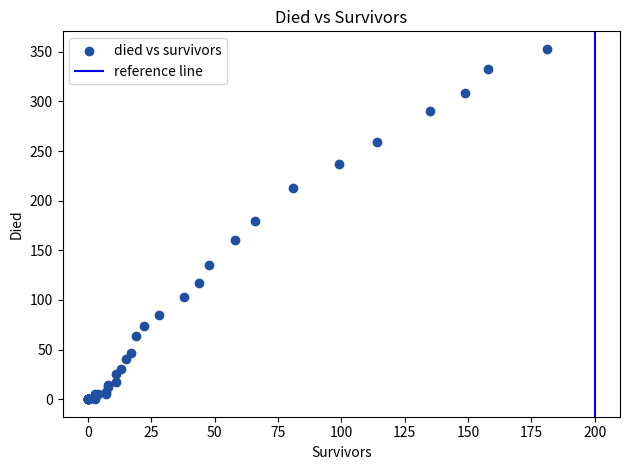

What Y value in the scatter plot is closest to 176?

180